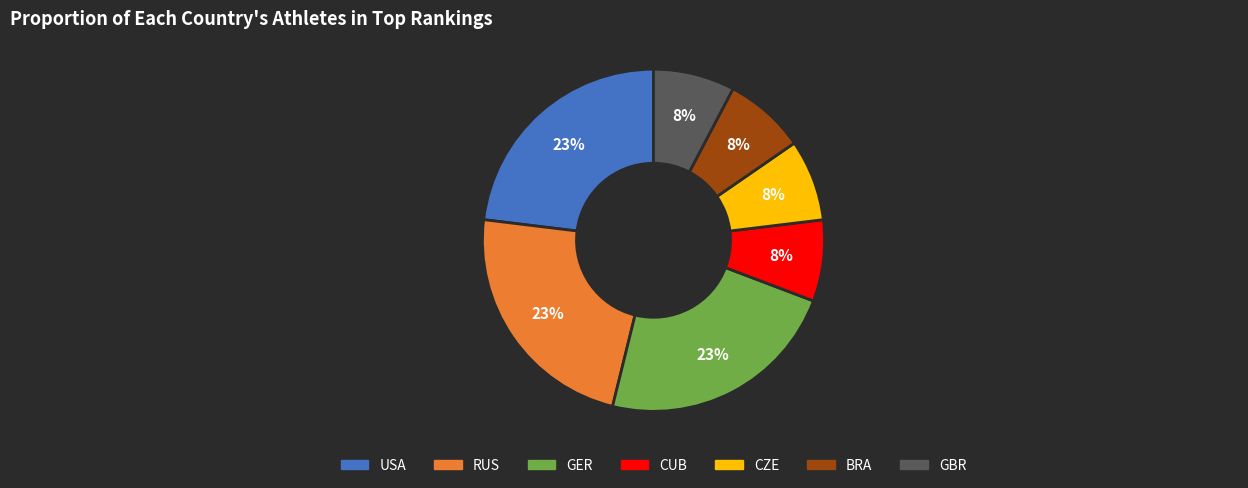

How many segments does this pie chart have?

7